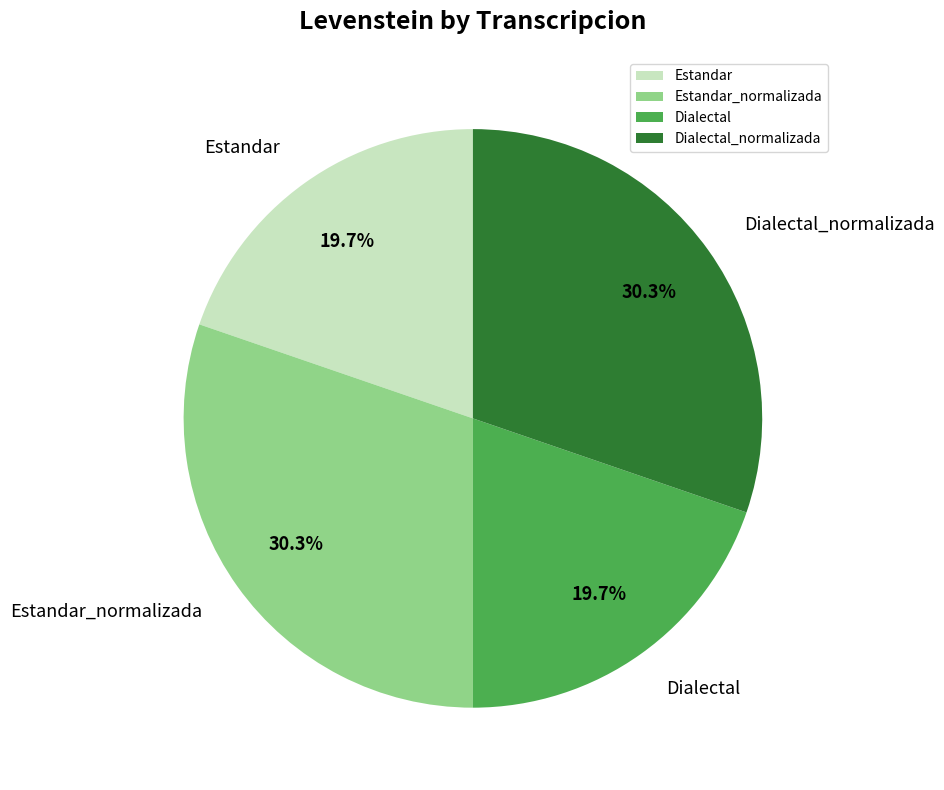

Count the number of slices in the pie.

4